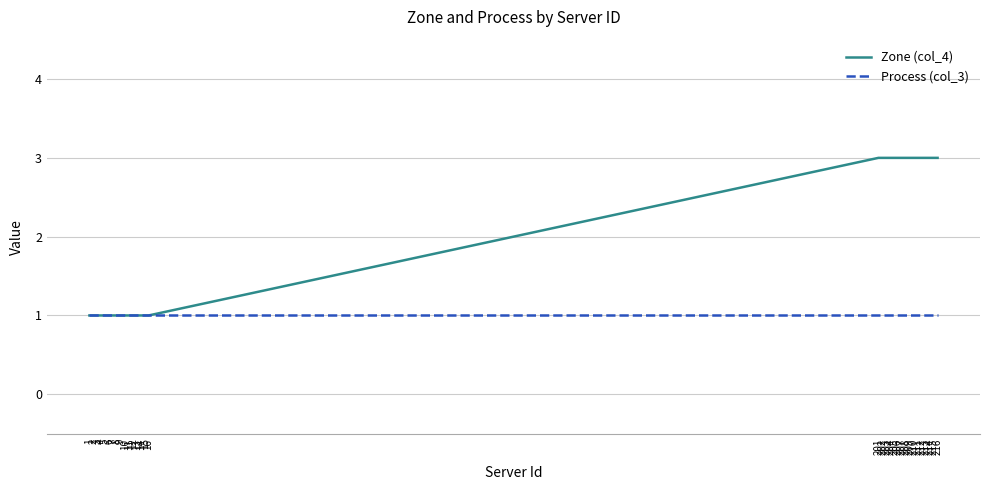

Reading left to right, what are all the values shown in this chart?

Zone (col_4): 1=1	2=1	3=1	4=1	5=1	6=1	7=1	8=1	9=1	10=1	11=1	12=1	13=1	14=1	15=1	16=1	201=3	202=3	203=3	204=3	205=3	206=3	207=3	208=3	209=3	210=3	211=3	212=3	213=3	214=3	215=3	216=3
Process (col_3): 1=1	2=1	3=1	4=1	5=1	6=1	7=1	8=1	9=1	10=1	11=1	12=1	13=1	14=1	15=1	16=1	201=1	202=1	203=1	204=1	205=1	206=1	207=1	208=1	209=1	210=1	211=1	212=1	213=1	214=1	215=1	216=1